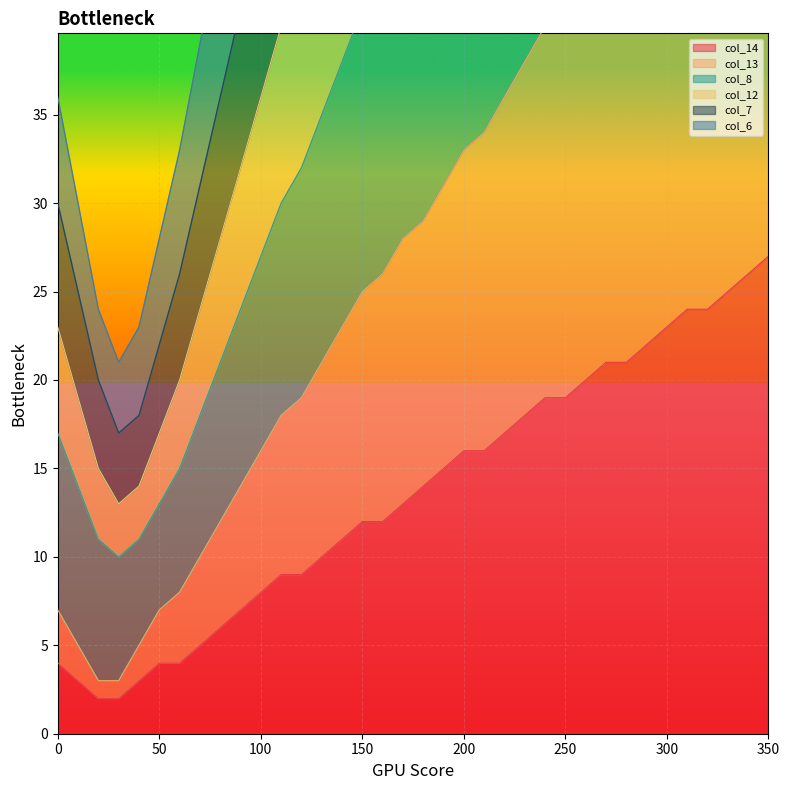

What is the total value across all series at 210?

392